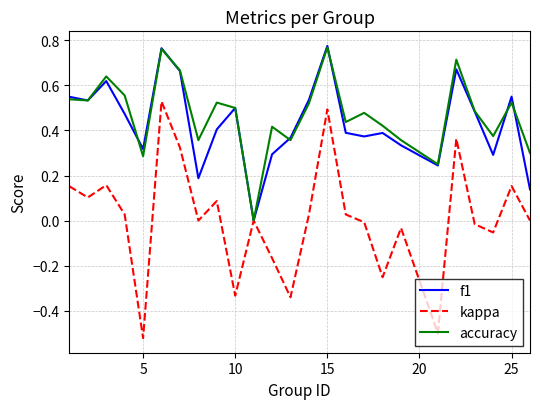

True or false: kappa has more than 2 points higher than both neighbors.

True